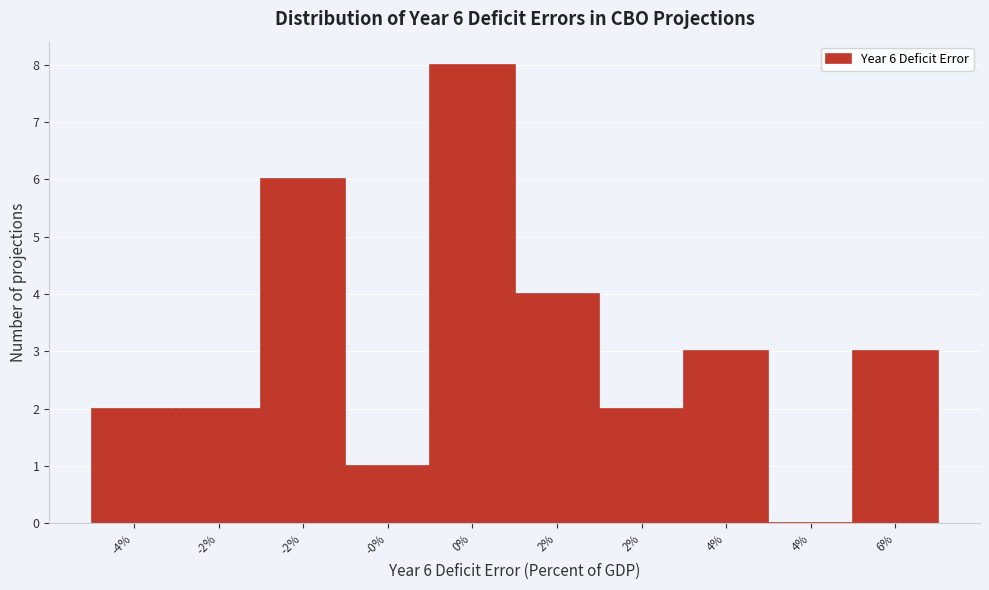

Count the number of categories in the chart.

10